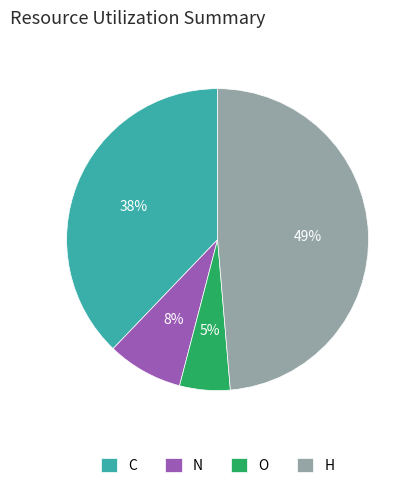

To the nearest percent, what percentage of the pie is C?

38%